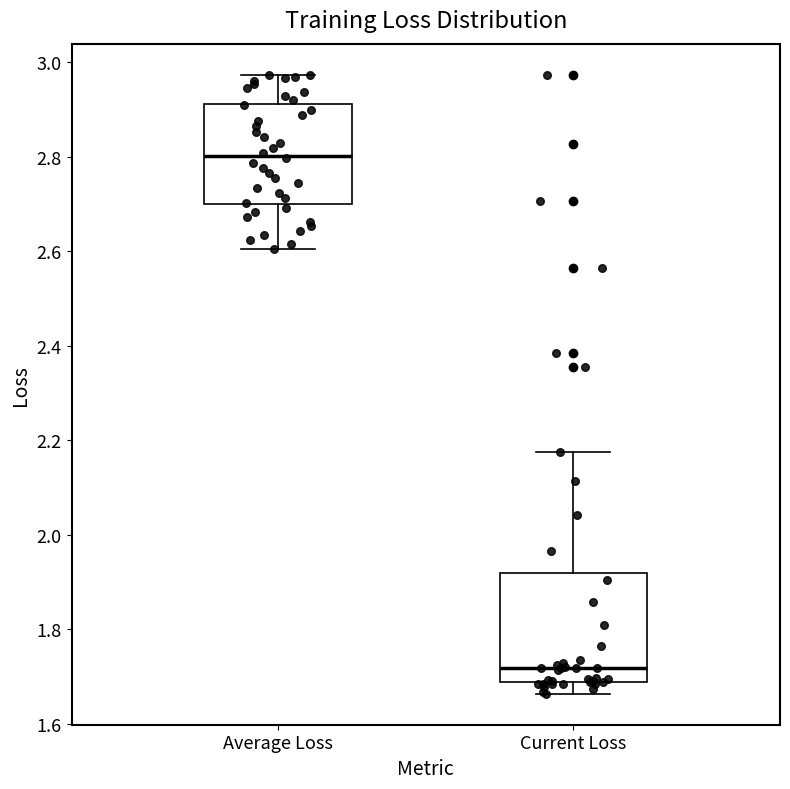

Reading left to right, read every box against the y-axis: the position of its median line, the range the box covers, and the ends of its whiskers. The values are not printed on the chart, so give them approximately, as read against the axis.

Average Loss: median 2.80, box 2.70 to 2.92, whiskers 2.60 to 2.98
Current Loss: median 1.72, box 1.68 to 1.92, whiskers 1.66 to 2.18